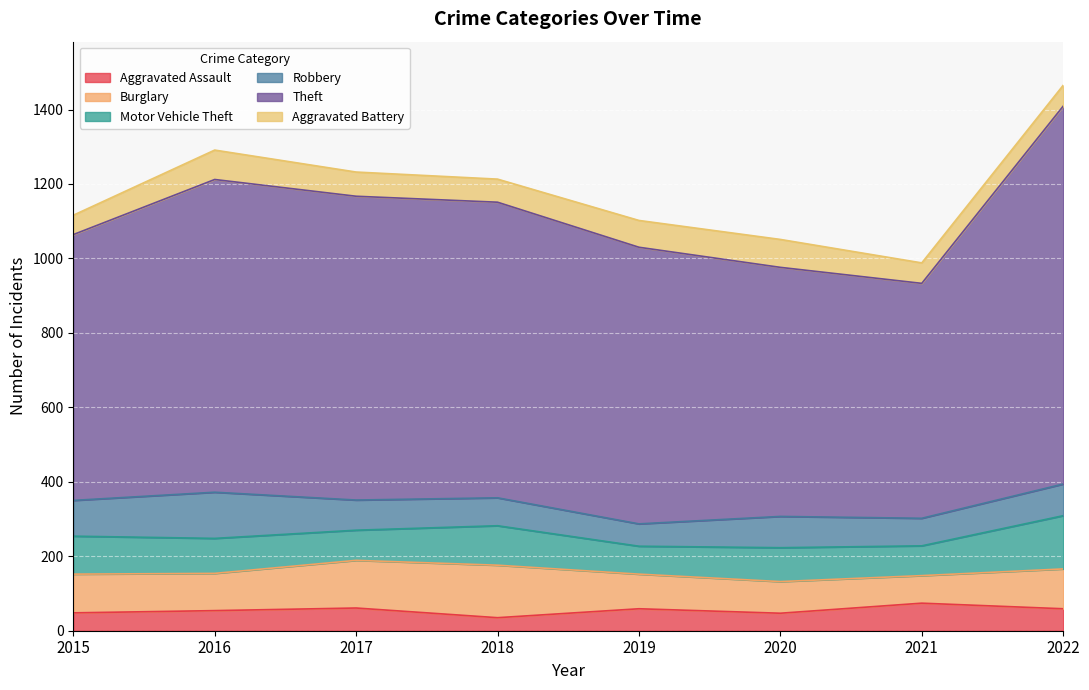

List the series in order of their peak value, highest first.

Theft, Motor Vehicle Theft, Burglary, Robbery, Aggravated Battery, Aggravated Assault